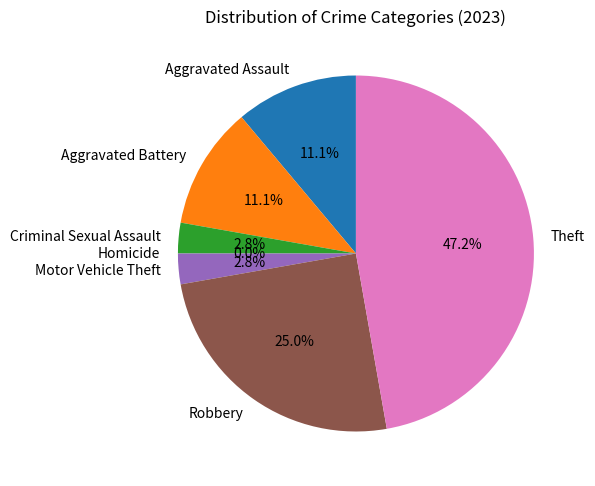

To the nearest percent, what portion does Theft represent?

47%